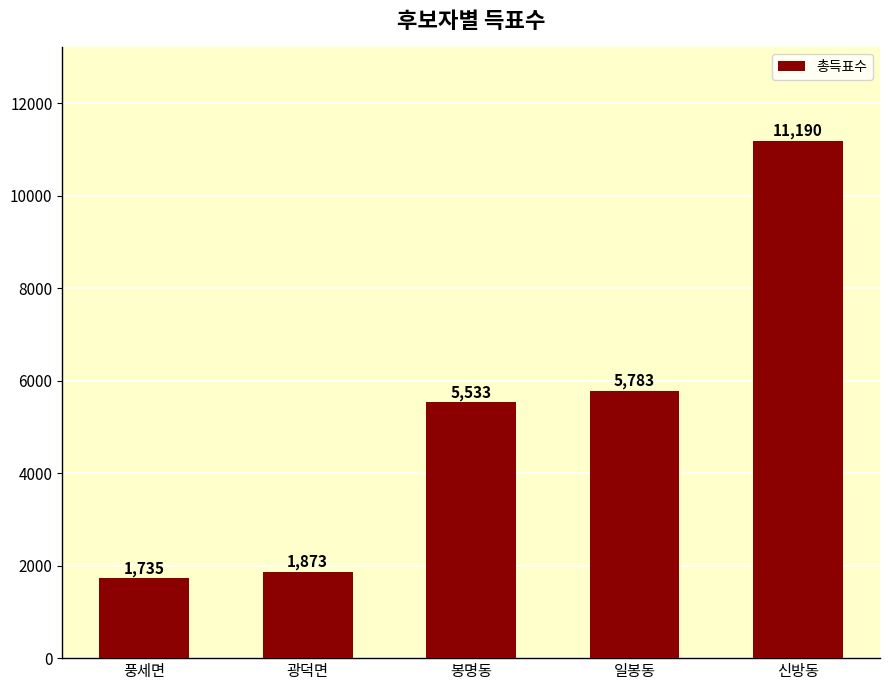

Reading left to right, extract all data points from this chart.

풍세면=1735	광덕면=1873	봉명동=5533	일봉동=5783	신방동=11190